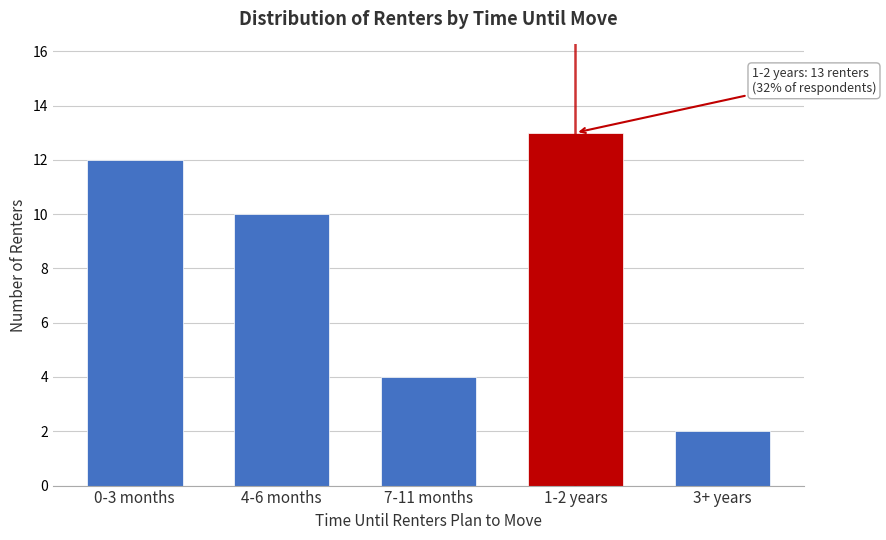

Reading left to right, transcribe all the data shown in this chart.

0-3 months=12	4-6 months=10	7-11 months=4	1-2 years=13	3+ years=2